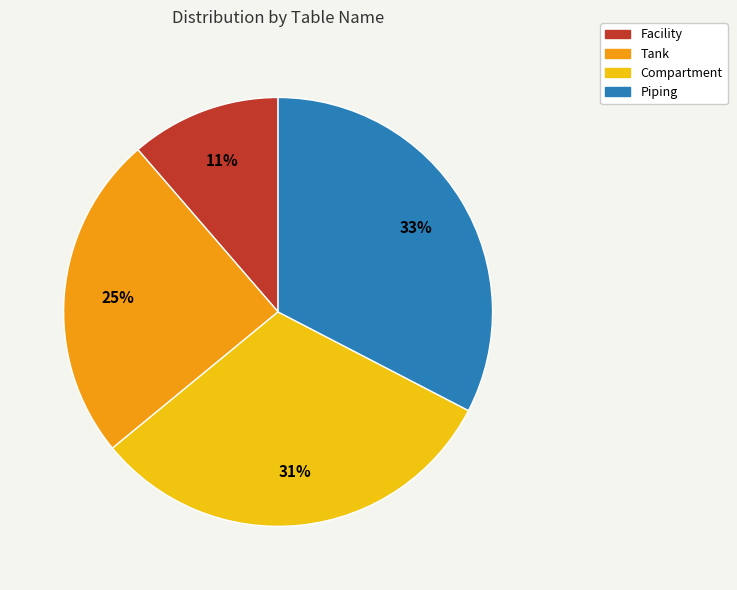

Which has a higher value, Piping or Compartment?

Piping